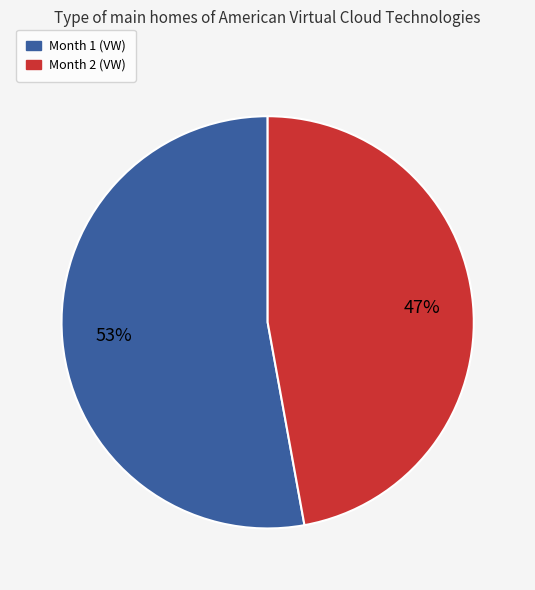

Is there any slice that represents more than half of the pie?

Yes